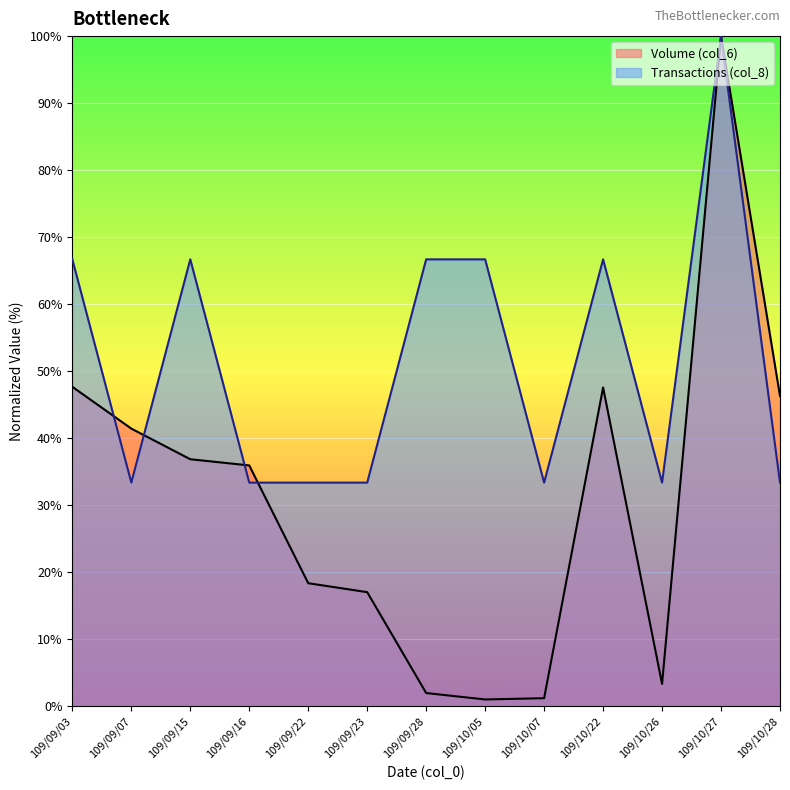

Rank the series by their maximum value, from highest to lowest.

Volume (col_6), Transactions (col_8)